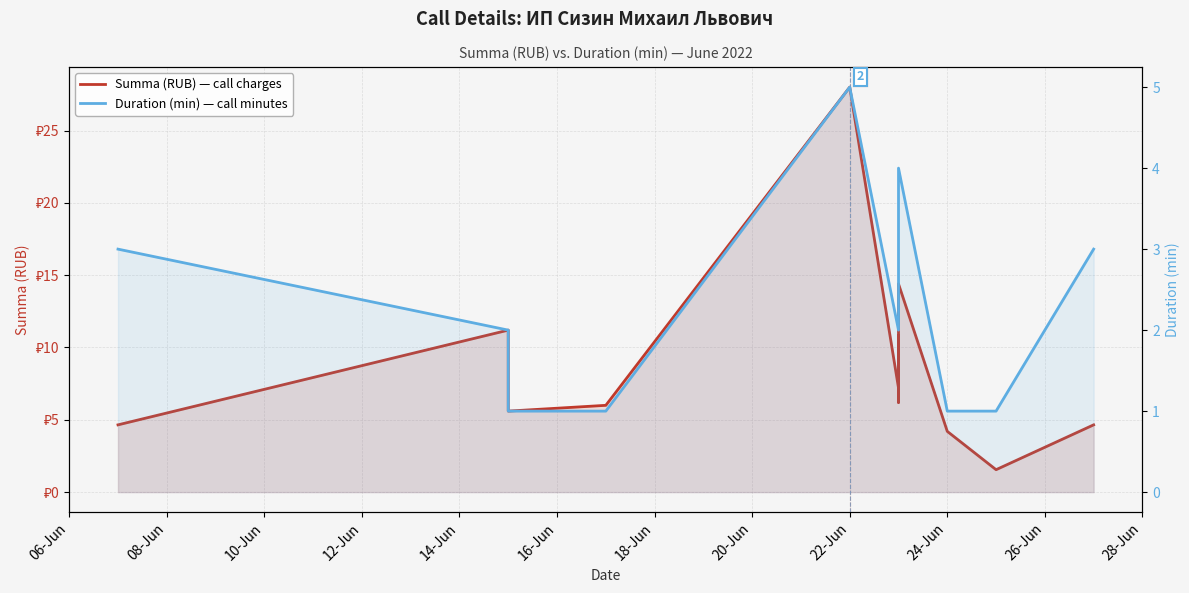

Where does the Summa (RUB) — call charges series first go above 6?

08-Jun